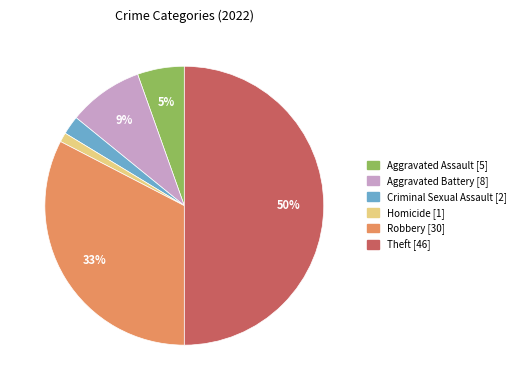

To the nearest percent, what is the difference between the largest and smallest slice percentages?

49%